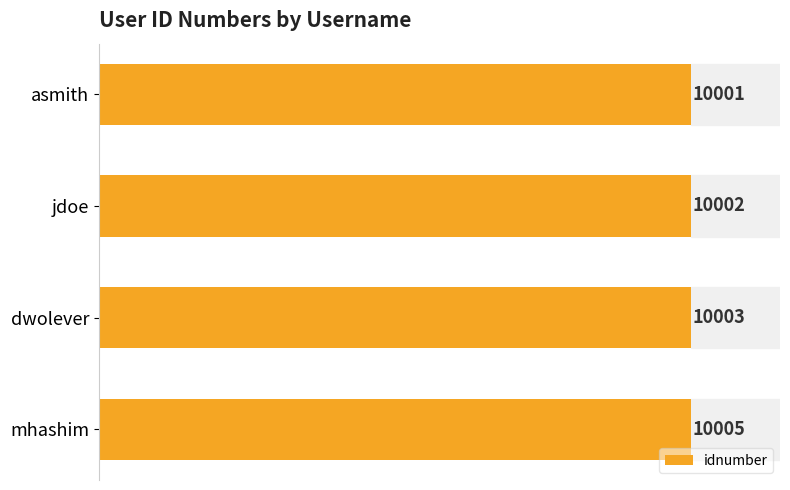

What is the minimum value shown in the chart?

10001